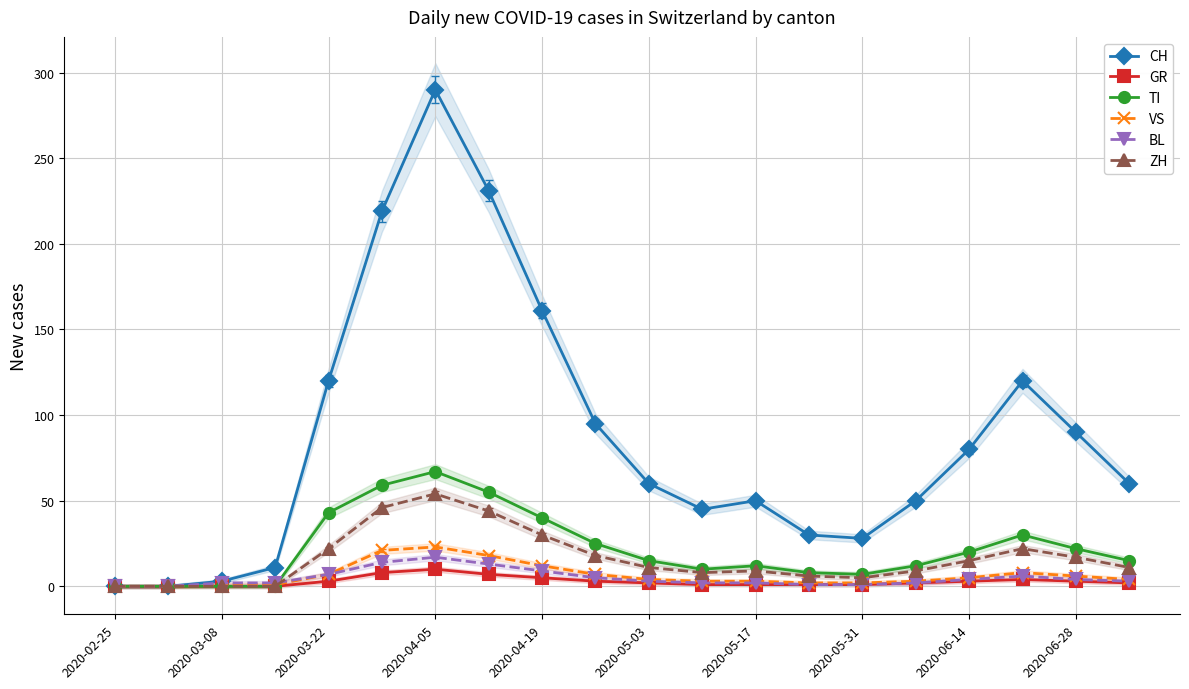

How many categories are shown in the chart?

20